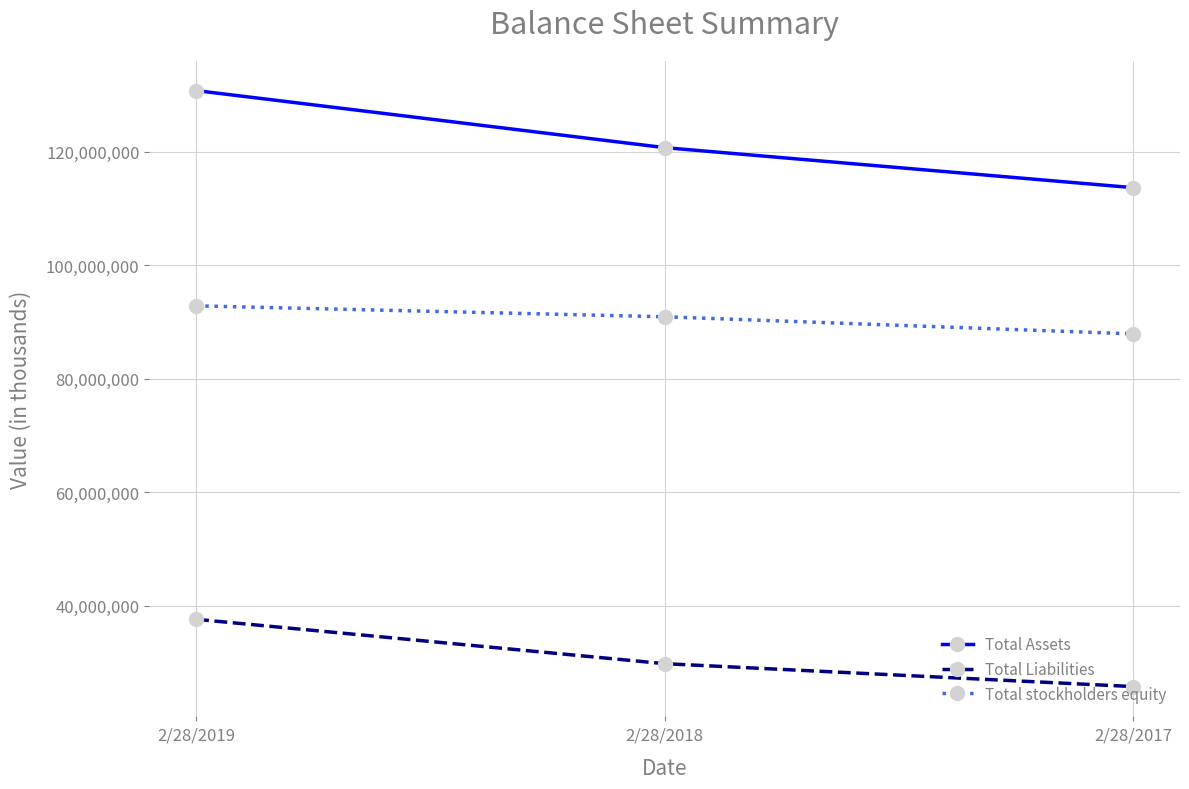

What is the maximum value for Total Assets?

130759000